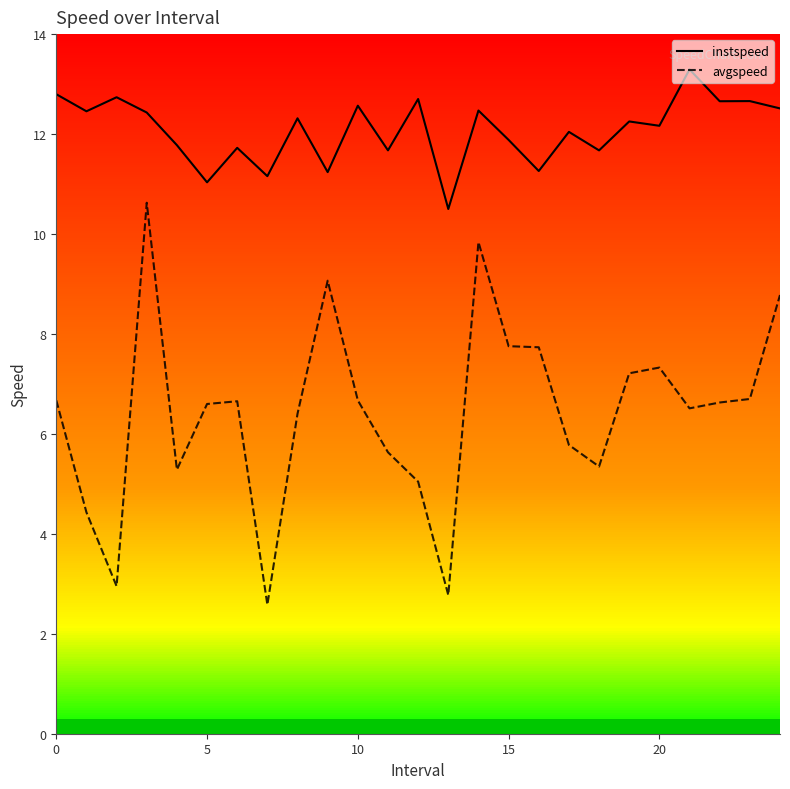

True or false: instspeed and avgspeed intersect in this chart.

False